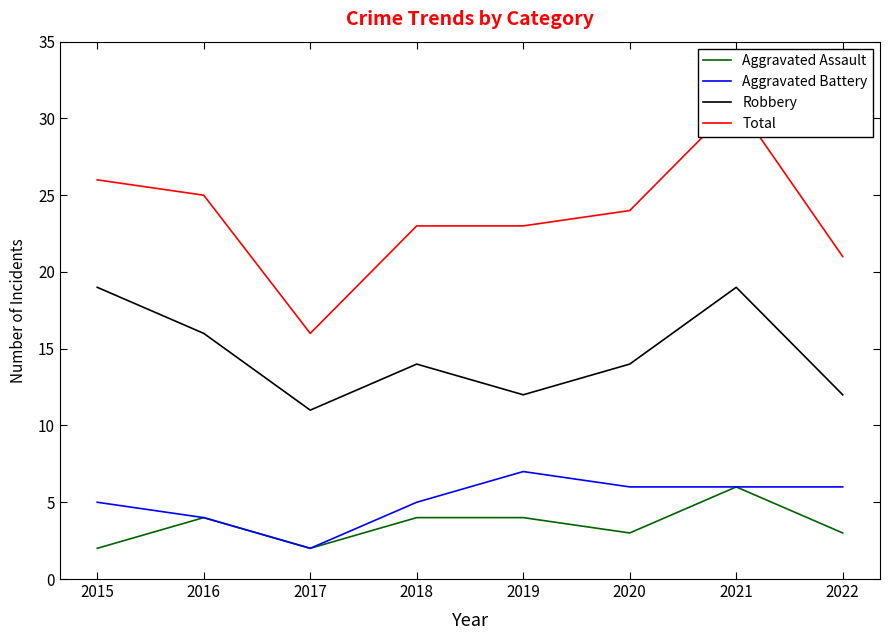

How many lines are shown in the chart?

4